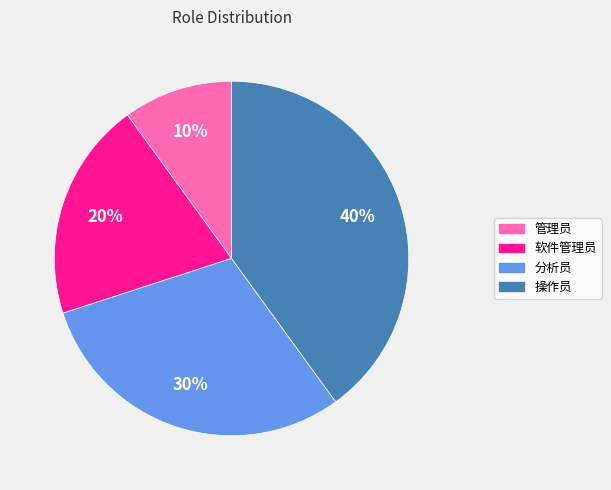

To the nearest percent, what percentage of the pie is 操作员?

40%